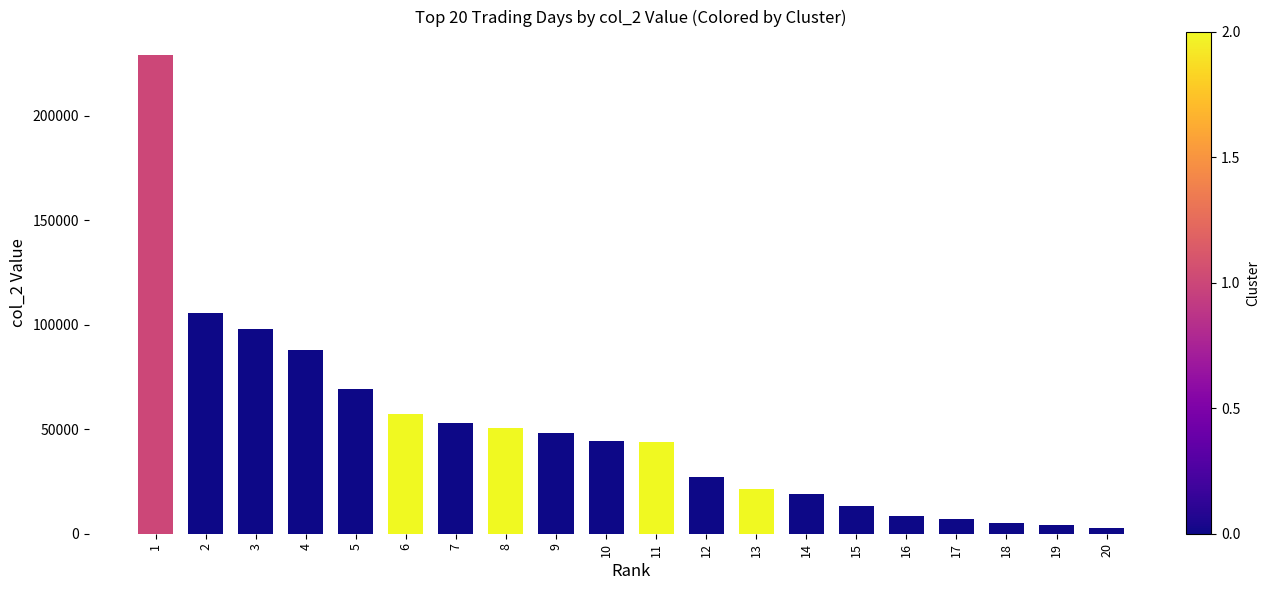

At which label is the value closest to 115920?

2